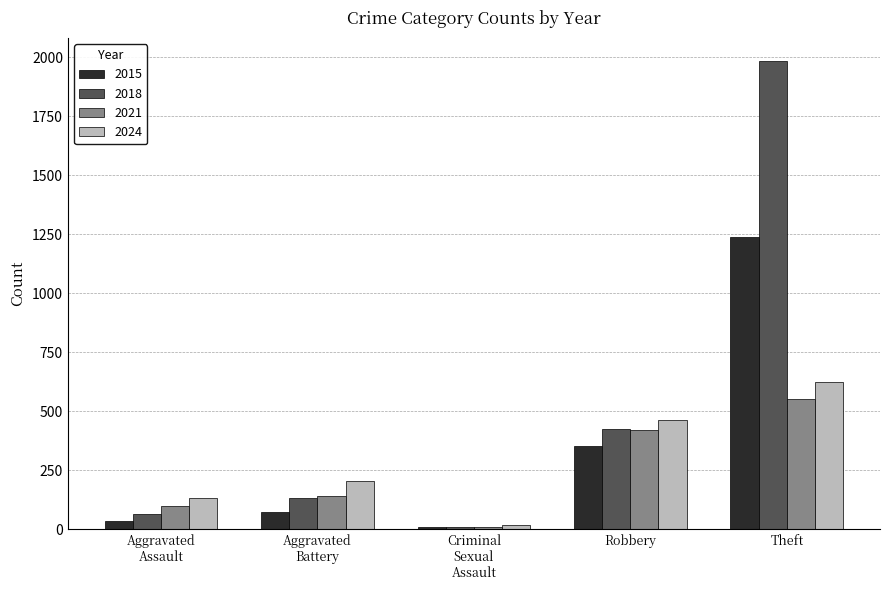

At which label does 2018 reach its minimum?

Criminal
Sexual
Assault